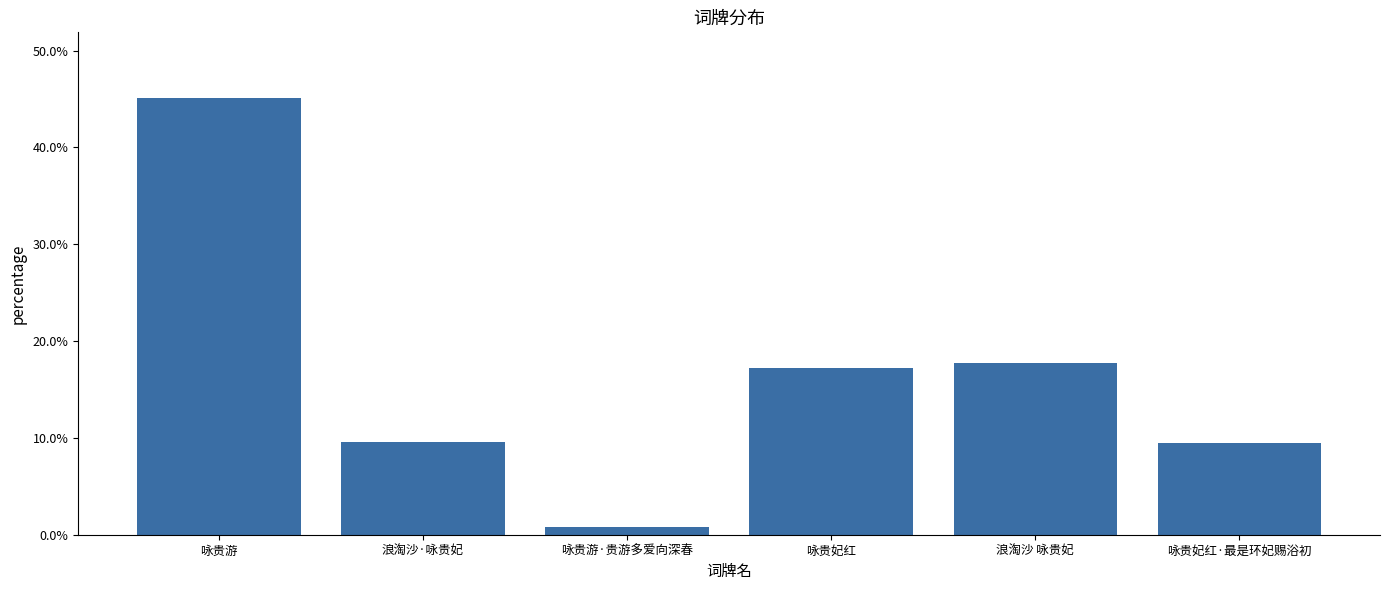

Rank the categories by value from lowest to highest.

咏贵游·贵游多爱向深春, 咏贵妃红·最是环妃赐浴初, 浪淘沙·咏贵妃, 咏贵妃红, 浪淘沙 咏贵妃, 咏贵游